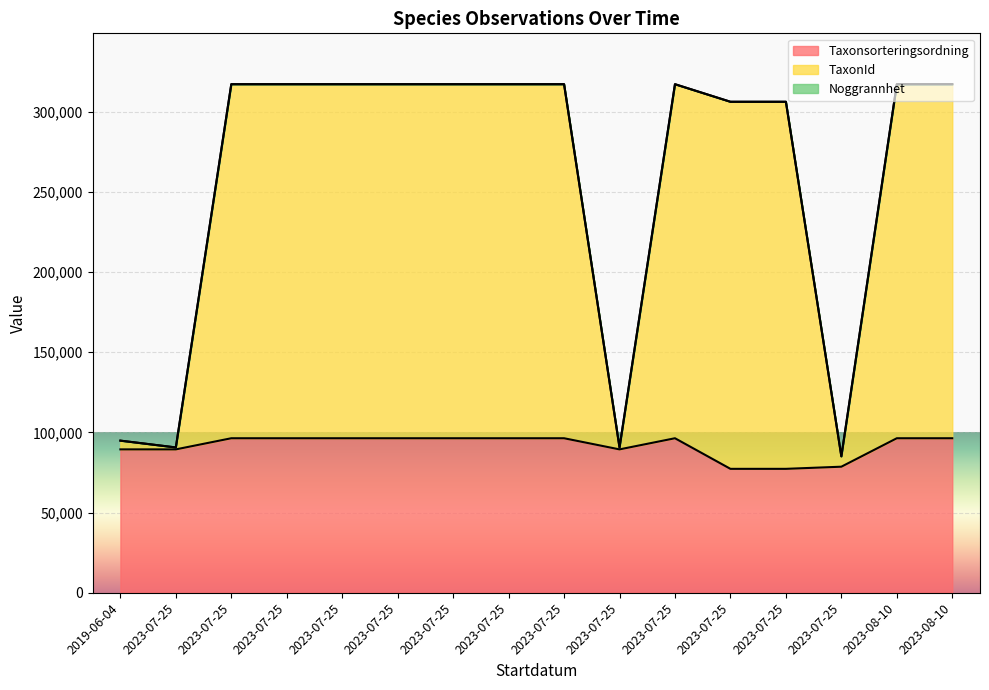

The value of Taxonsorteringsordning at 2023-07-25 is 33507. True or false?

False